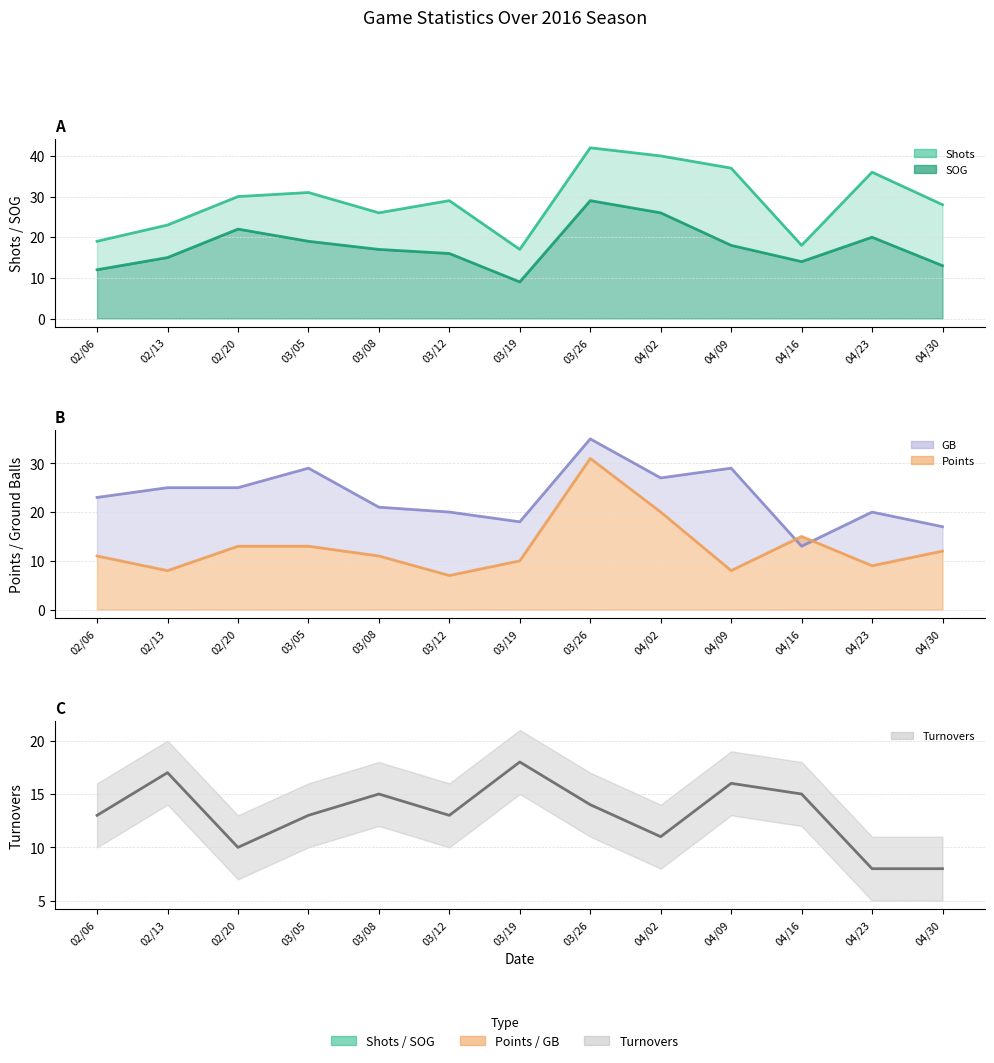

Is the value of Points (line) at 04/16 greater than the value of GB (line) at 04/02?

No